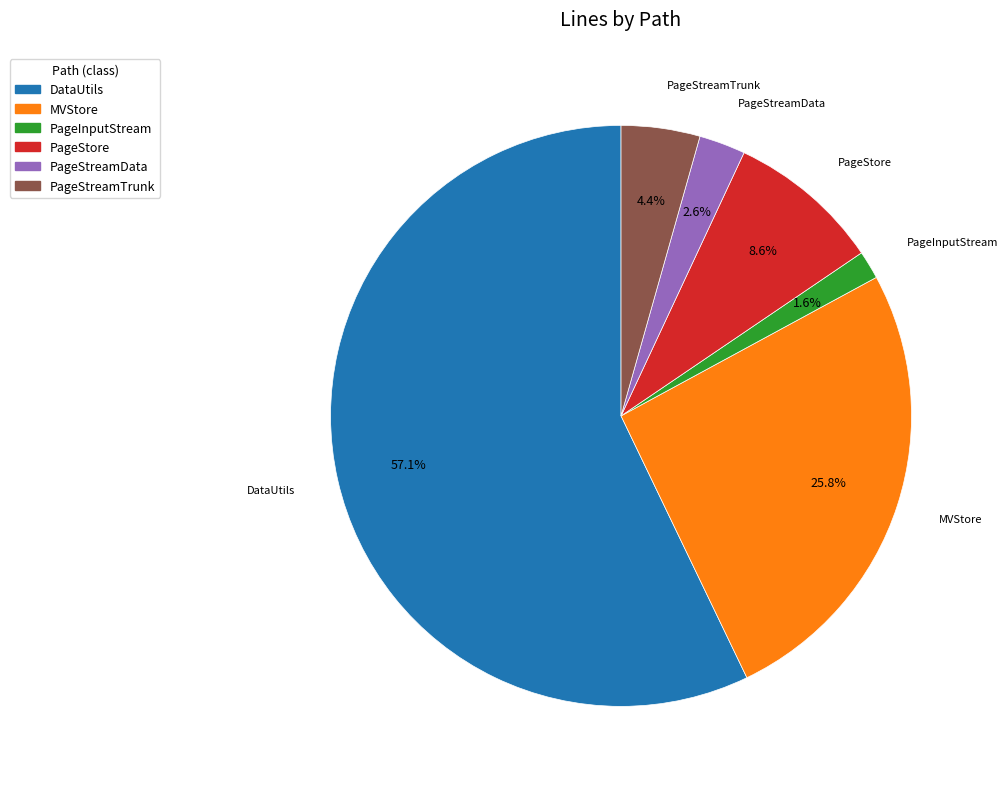

Is the sum of PageInputStream and PageStore greater than half?

No